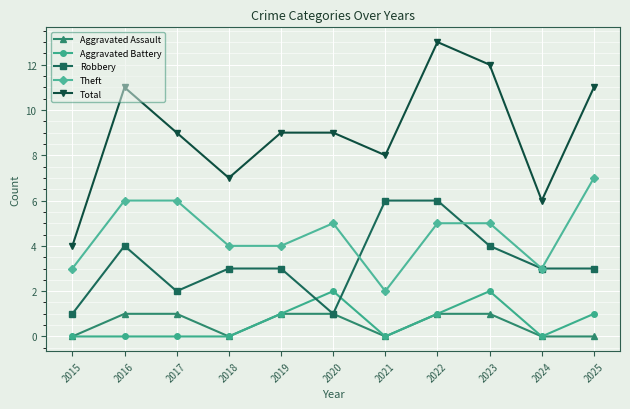

True or false: Aggravated Battery and Theft cross at least once.

False